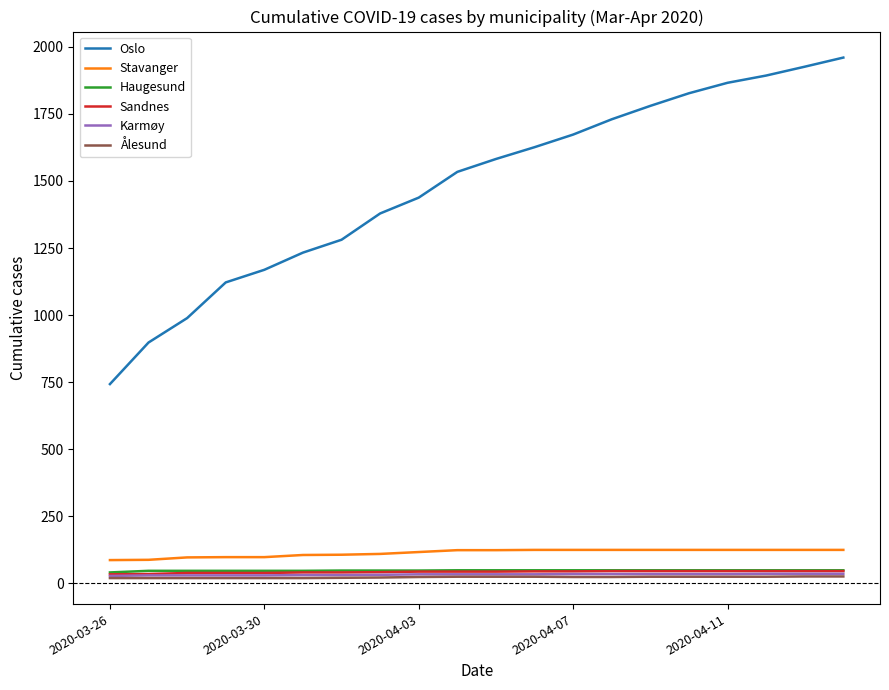

How many lines are shown in the chart?

6